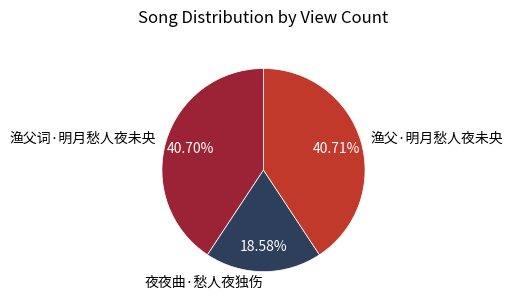

What is the smallest slice in the pie chart?

夜夜曲·愁人夜独伤